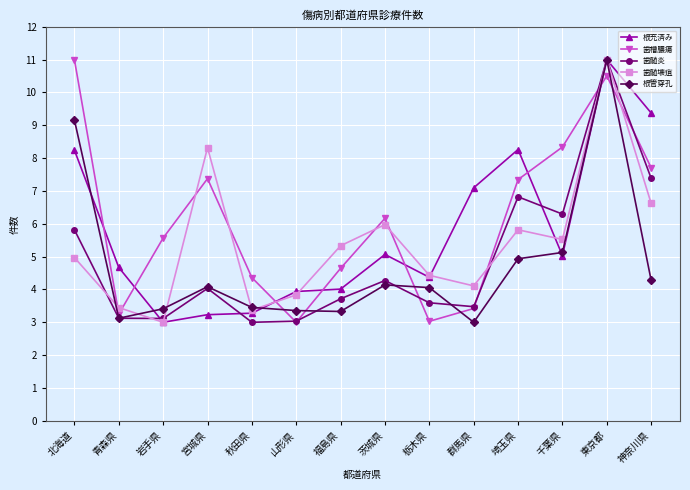

At which category does 歯髄壊疽 reach its first local peak?

宮城県